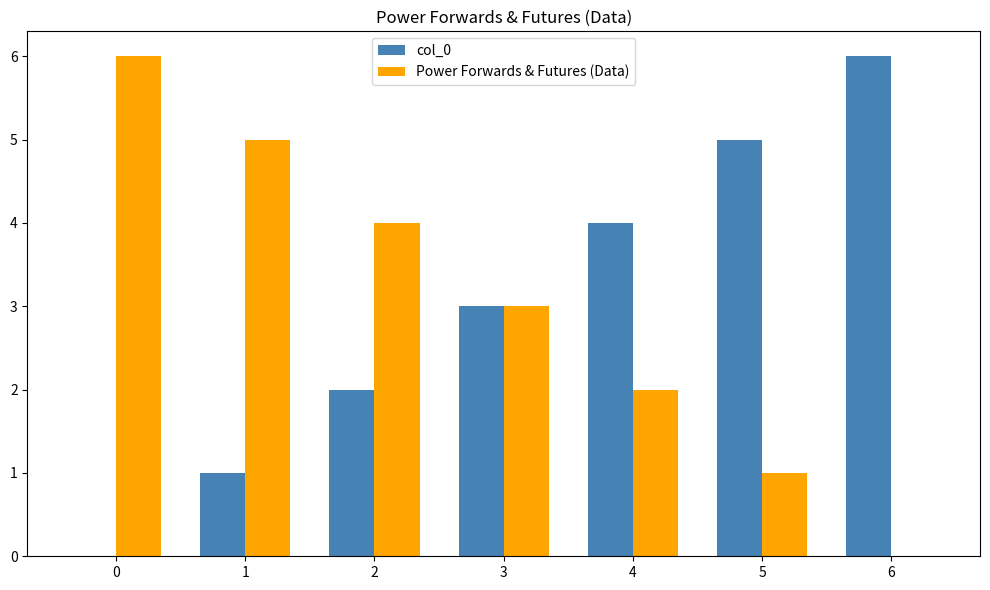

What is the spread (max minus min) of values at 2?

2